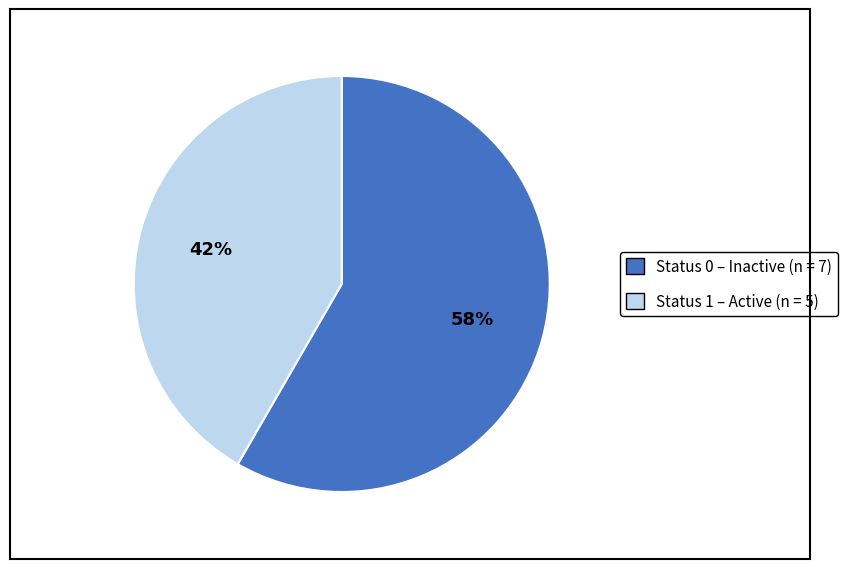

Does any single category account for the majority?

Yes